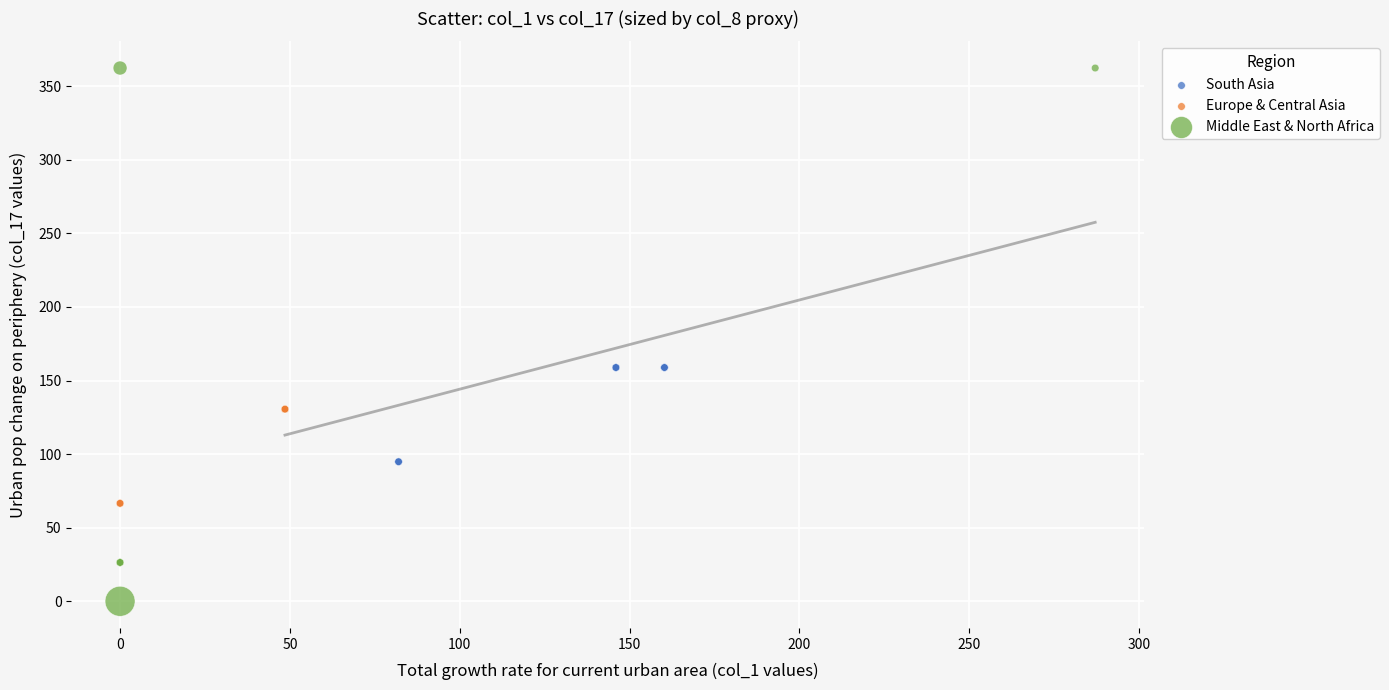

Which series has the largest Y range (max minus min)?

Middle East & North Africa